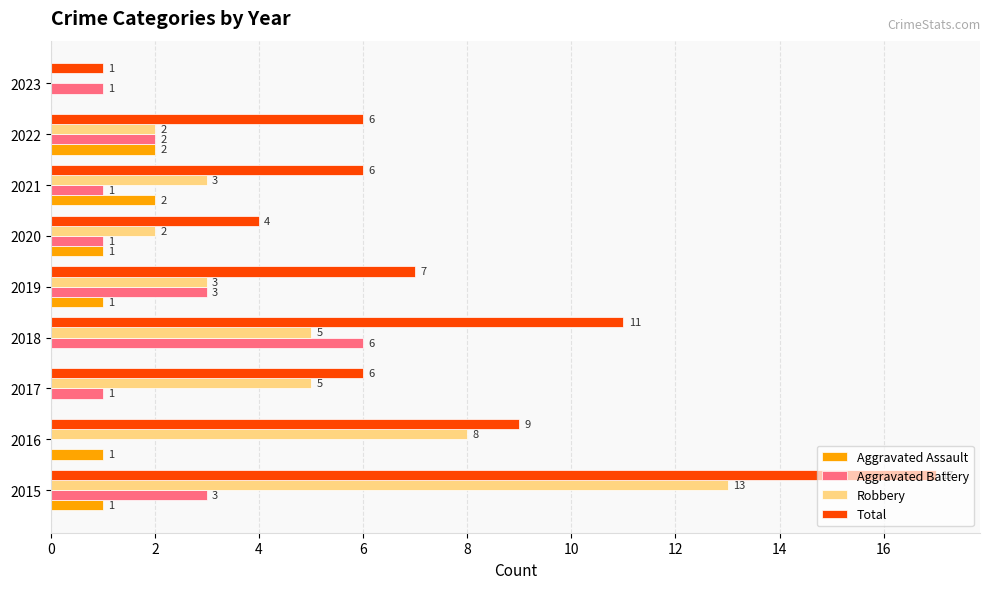

What is the maximum value shown in the chart?

17